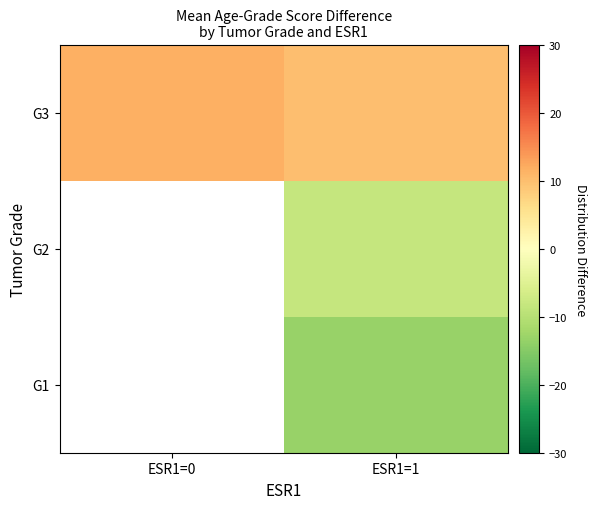

The value of row_0 at ESR1=1 is -13.2. True or false?

True